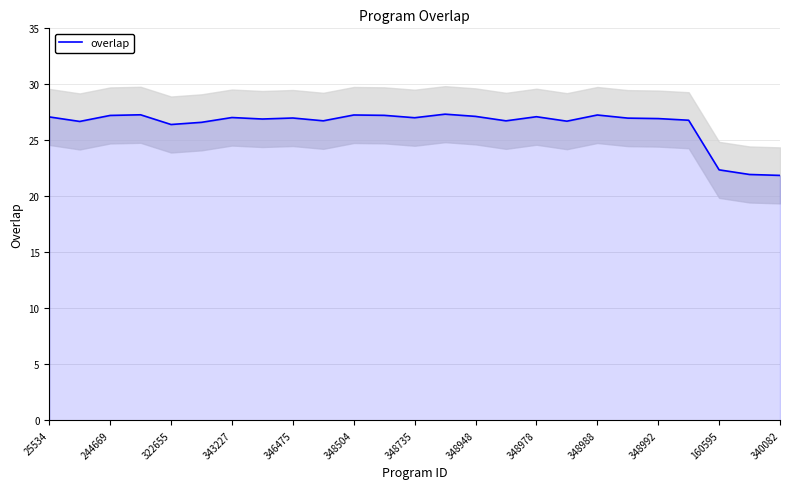

The overlap series shows 27.1 at 25534. True or false?

True